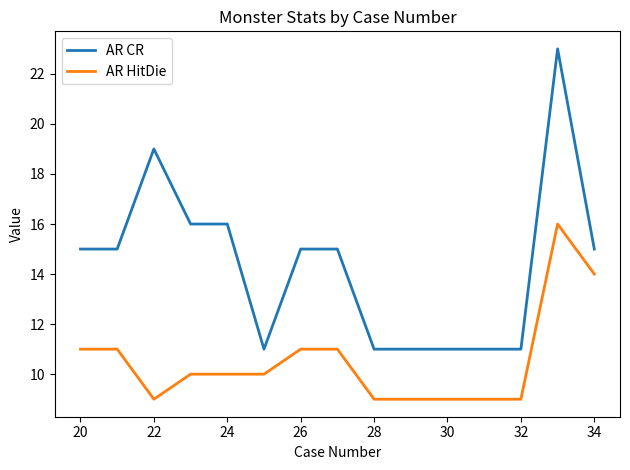

Which series has the widest spread of values?

AR CR